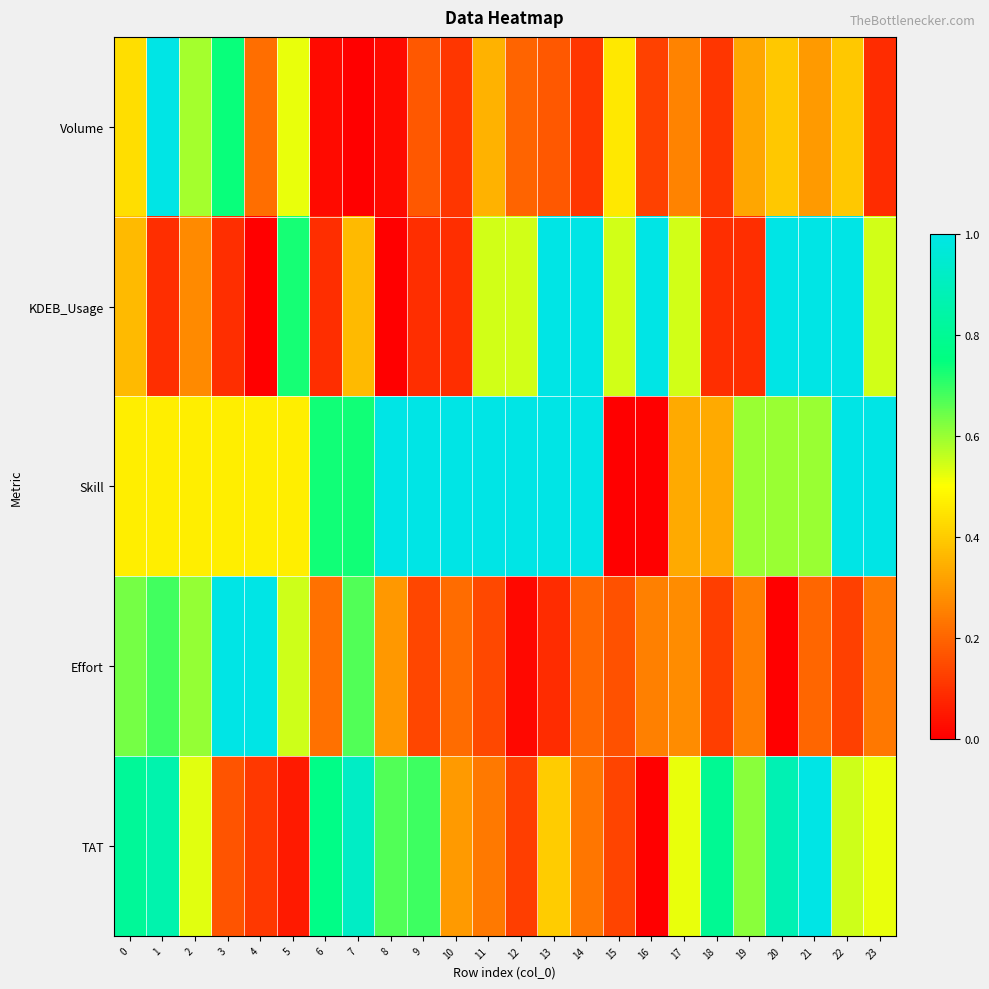

Reading left to right, transcribe all the data shown in this chart.

Volume: 0=0.4	1=1.0	2=0.6	3=0.7	4=0.2	5=0.5	6=0.0	7=0.0	8=0.0	9=0.2	10=0.1	11=0.3	12=0.2	13=0.2	14=0.1	15=0.5	16=0.1	17=0.3	18=0.1	19=0.3	20=0.4	21=0.3	22=0.4	23=0.1
KDEB_Usage: 0=0.4	1=0.1	2=0.3	3=0.1	4=0.0	5=0.7	6=0.1	7=0.4	8=0.0	9=0.1	10=0.1	11=0.5	12=0.5	13=1.0	14=1.0	15=0.5	16=1.0	17=0.5	18=0.1	19=0.1	20=1.0	21=1.0	22=1.0	23=0.5
Skill: 0=0.5	1=0.5	2=0.5	3=0.5	4=0.5	5=0.5	6=0.7	7=0.7	8=1.0	9=1.0	10=1.0	11=1.0	12=1.0	13=1.0	14=1.0	15=0.0	16=0.0	17=0.3	18=0.3	19=0.6	20=0.6	21=0.6	22=1.0	23=1.0
Effort: 0=0.6	1=0.7	2=0.6	3=1.0	4=1.0	5=0.5	6=0.2	7=0.7	8=0.3	9=0.1	10=0.2	11=0.1	12=0.0	13=0.1	14=0.2	15=0.2	16=0.3	17=0.3	18=0.1	19=0.2	20=0.0	21=0.2	22=0.1	23=0.2
TAT: 0=0.8	1=0.9	2=0.5	3=0.2	4=0.1	5=0.1	6=0.8	7=0.9	8=0.7	9=0.7	10=0.3	11=0.2	12=0.1	13=0.4	14=0.2	15=0.1	16=0.0	17=0.5	18=0.8	19=0.6	20=0.9	21=1.0	22=0.5	23=0.5